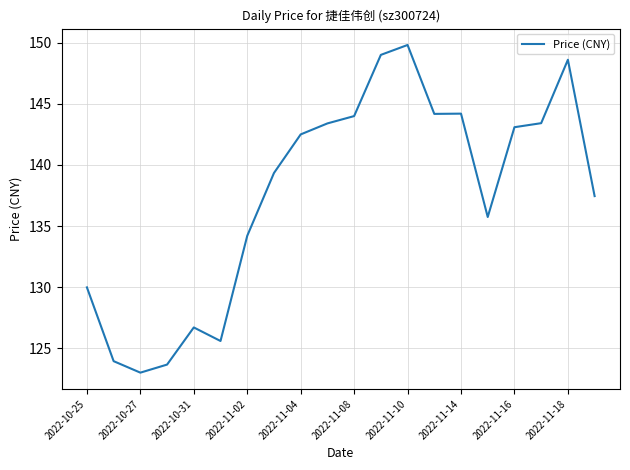

What is the difference between the maximum and minimum values?

26.8